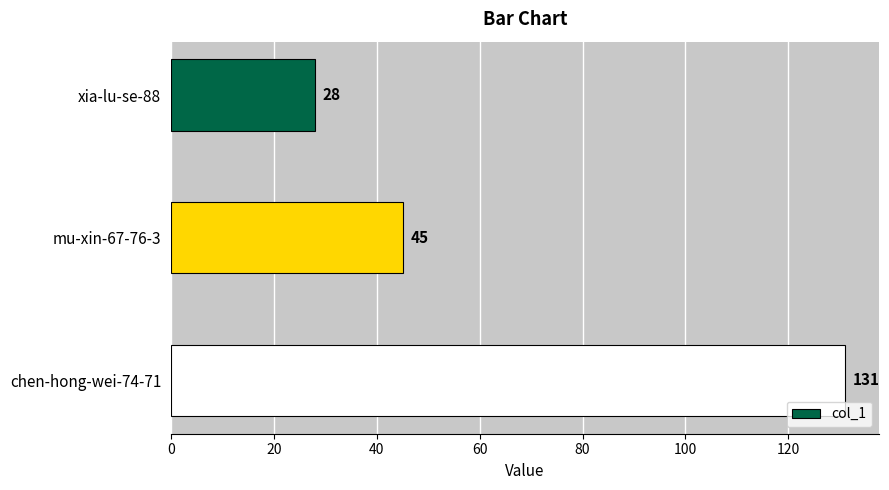

Where is the data nearest to the value 79?

mu-xin-67-76-3